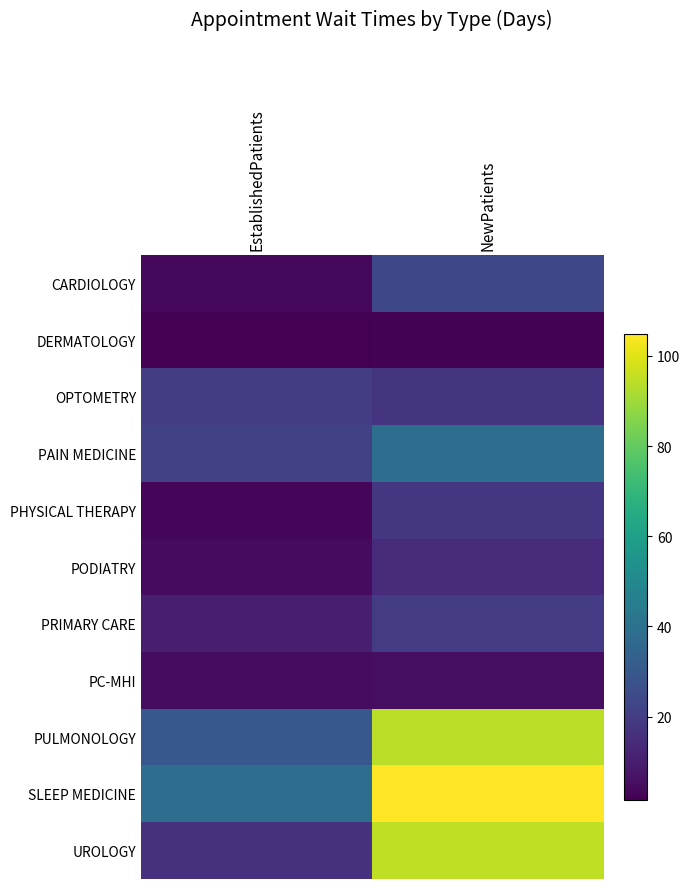

At EstablishedPatients, list the series in order from largest to smallest.

SLEEP MEDICINE, PULMONOLOGY, PAIN MEDICINE, OPTOMETRY, UROLOGY, PRIMARY CARE, PC-MHI, PODIATRY, CARDIOLOGY, PHYSICAL THERAPY, DERMATOLOGY